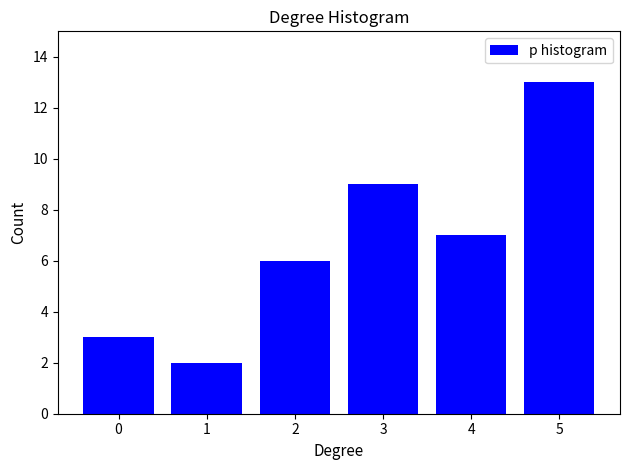

Reading right to left, extract all data points from this chart.

13	7	9	6	2	3